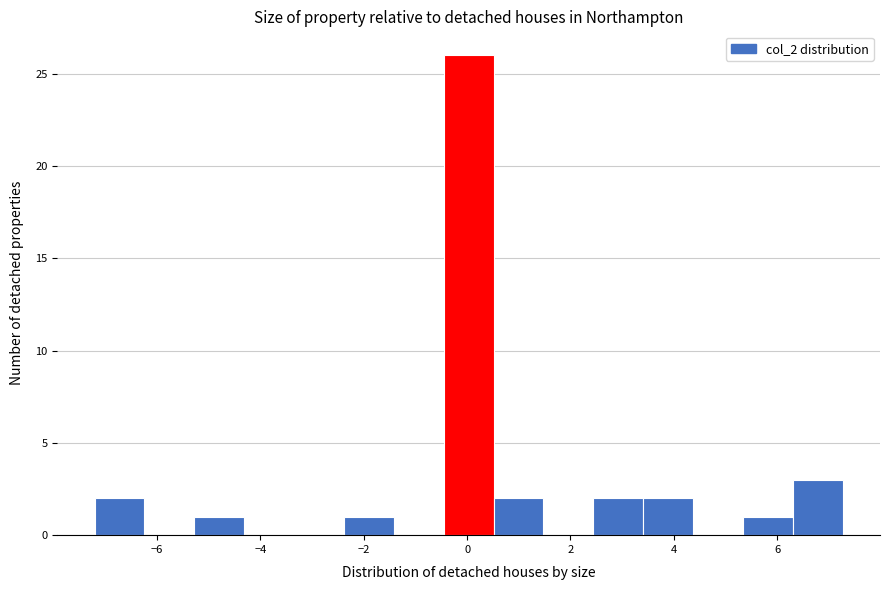

Reading left to right, list every bar in this chart as the range it spans on the x-axis followed by its height. Neither the bar edges nor the heights are printed on the chart, so give them approximately, as read against the axes.

-7.2 to -6.2: 2
-6.2 to -5.2: 0
-5.2 to -4.4: 1
-4.4 to -3.4: 0
-3.4 to -2.4: 0
-2.4 to -1.4: 1
-1.4 to -0.4: 0
-0.4 to 0.6: 26
0.6 to 1.4: 2
1.4 to 2.4: 0
2.4 to 3.4: 2
3.4 to 4.4: 2
4.4 to 5.4: 0
5.4 to 6.4: 1
6.4 to 7.2: 3